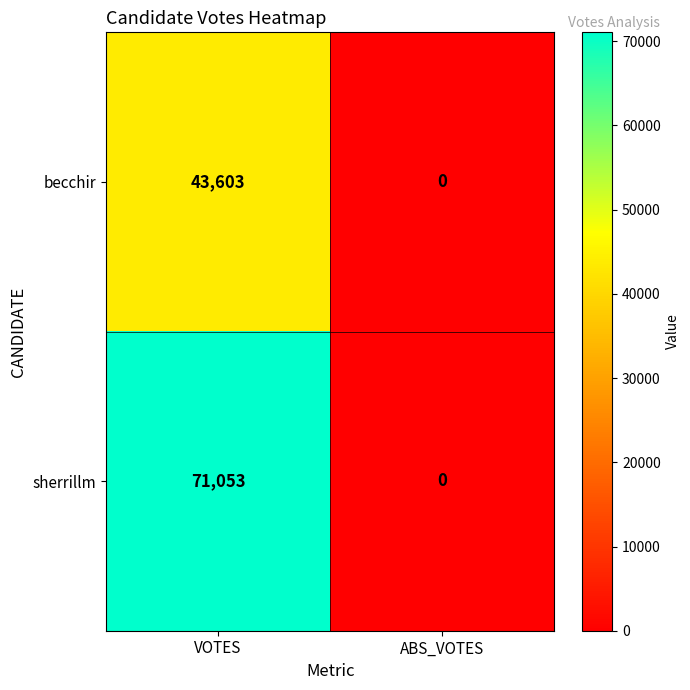

What is the difference between the sherrillm values at ABS_VOTES and VOTES?

71053